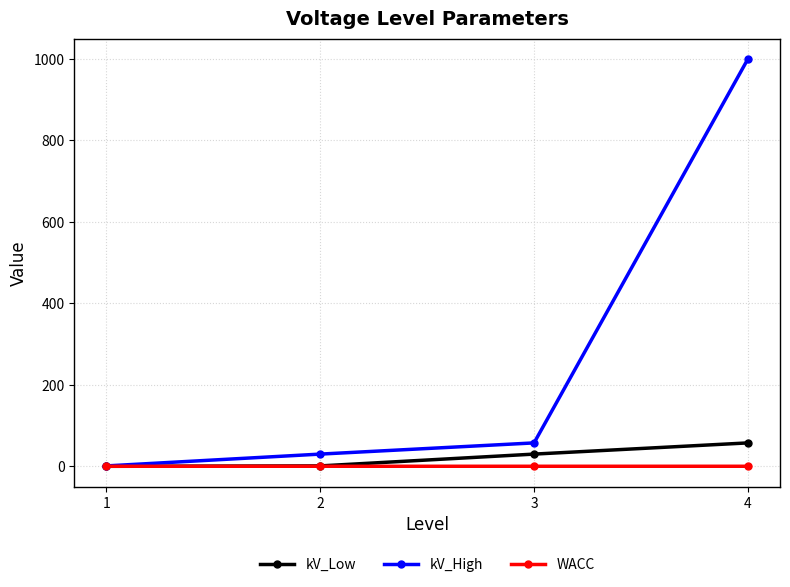

What is the difference between the kV_High values at 3 and 1?

56.5